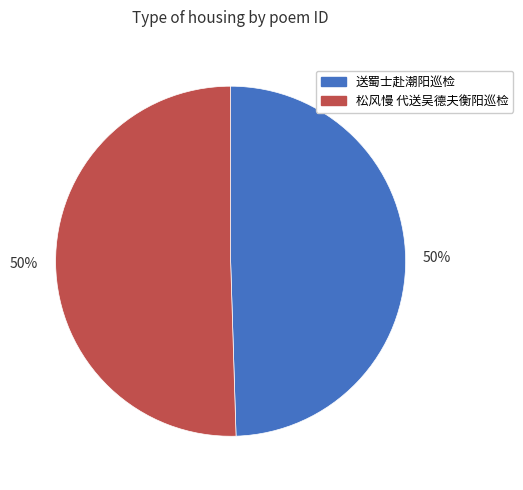

How many segments does this pie chart have?

2